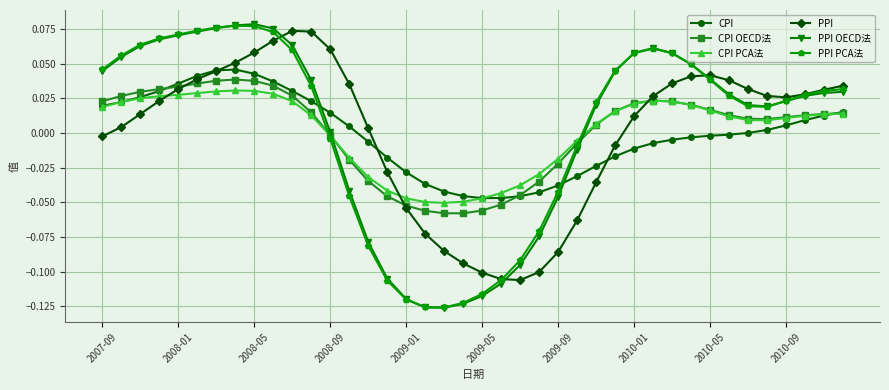

At how many categories does at least one series exceed 0?

29